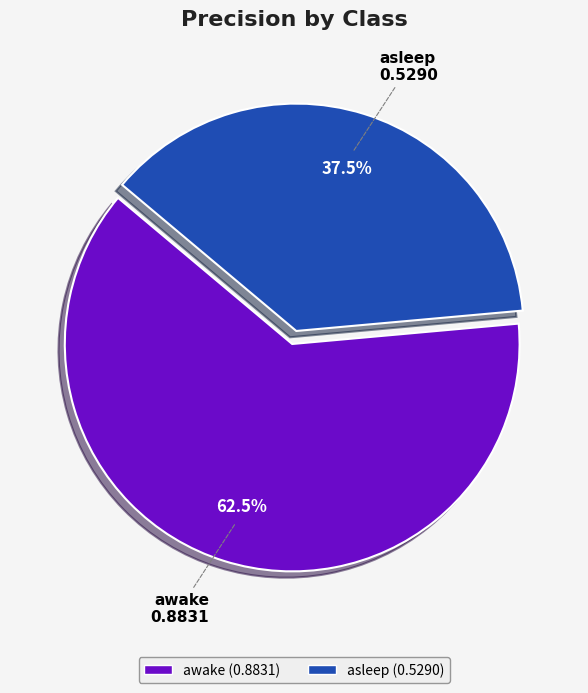

Which slice is the smallest?

asleep